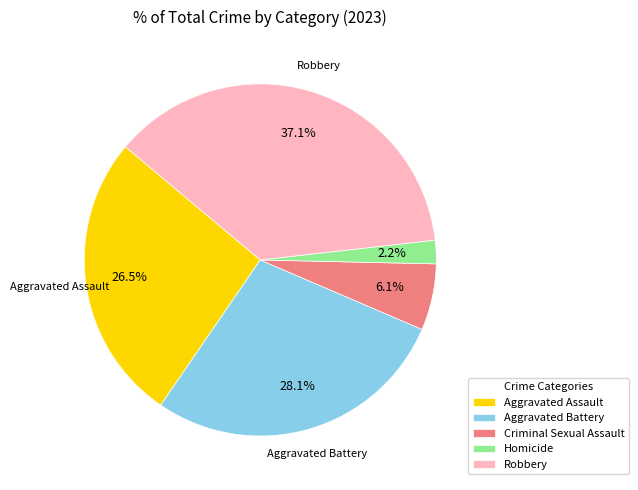

Is it true that Robbery is 52% of the pie?

False